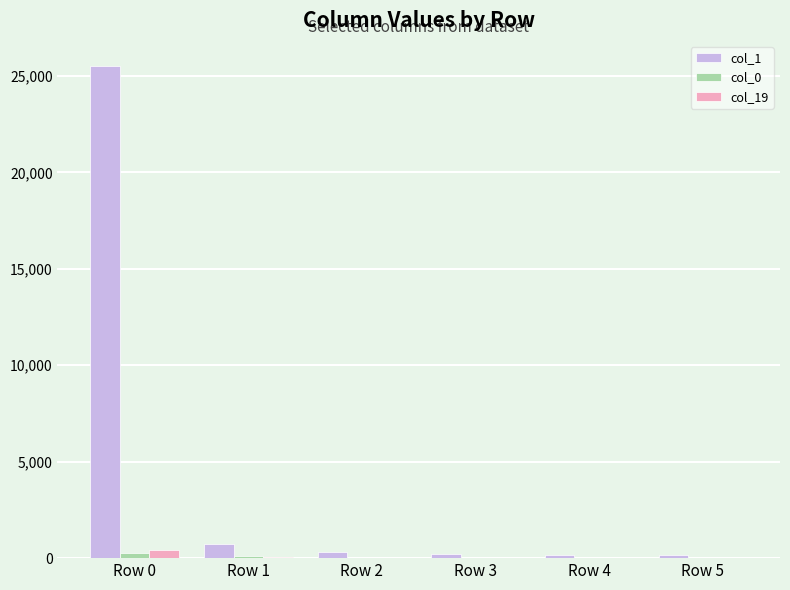

Is the value of col_1 at Row 0 greater than the value of col_19 at Row 2?

Yes